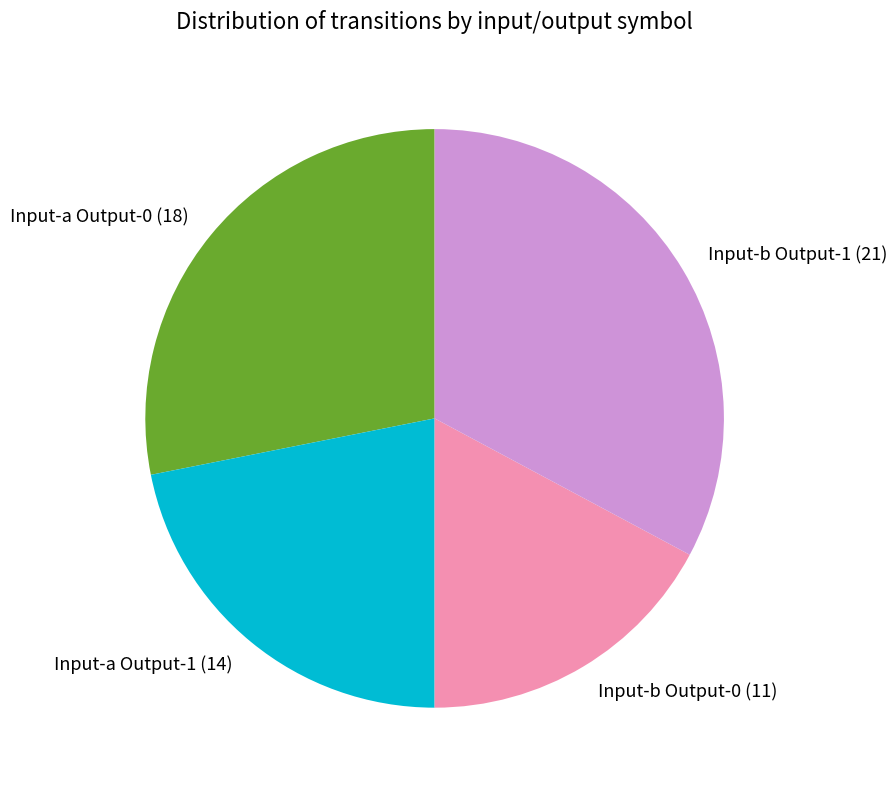

Is there a majority slice in this chart?

No